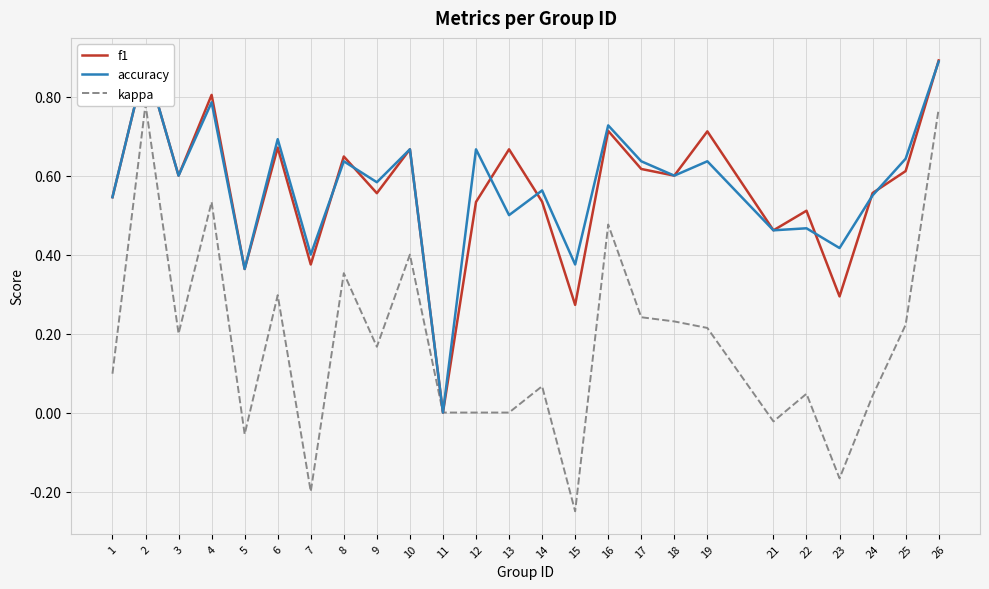

What is the difference between the maximum and second lowest values in the f1 series?

0.6